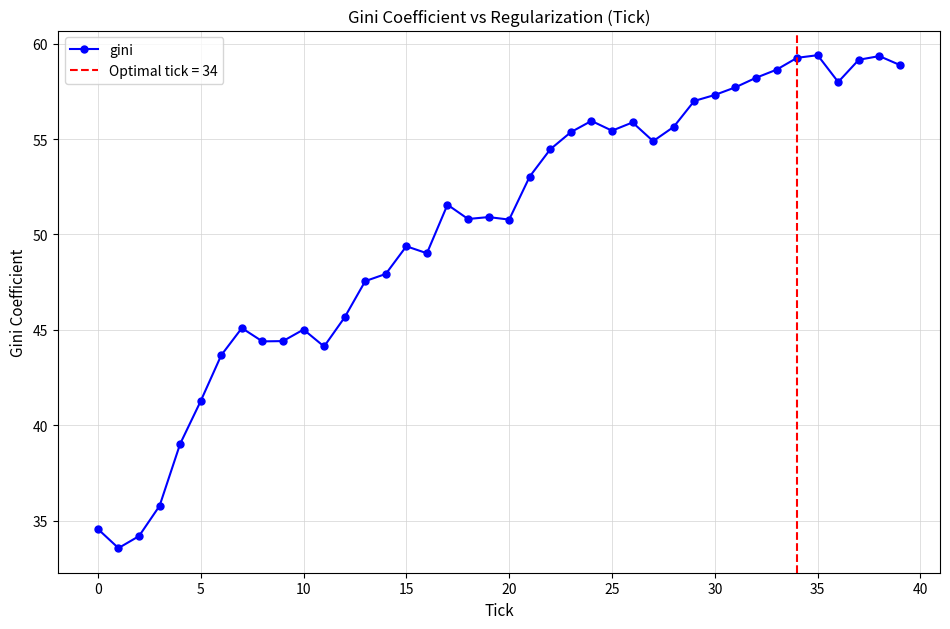

What is the lowest value of the gini series?

33.6